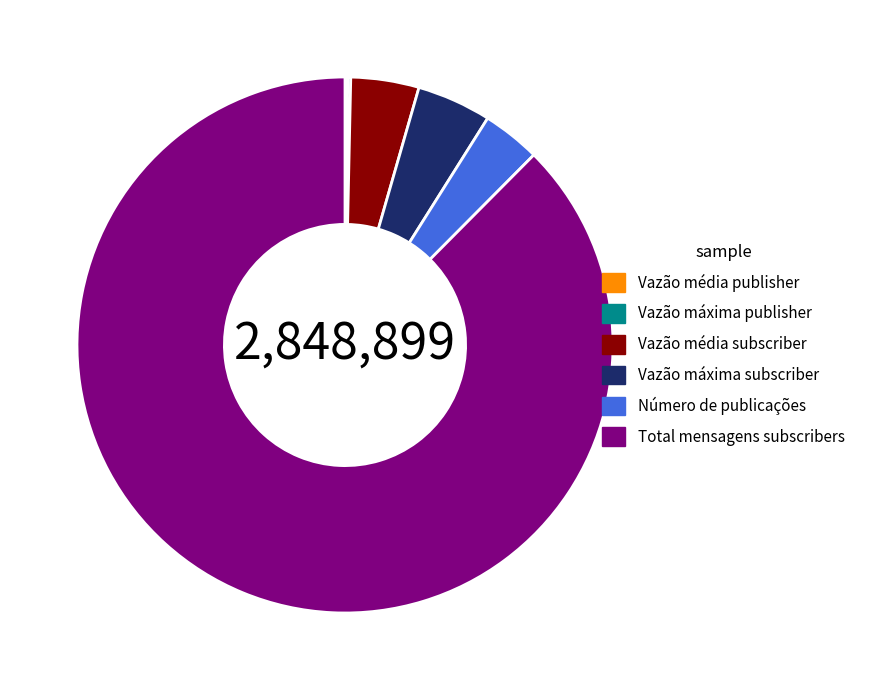

True or false: Total mensagens subscribers accounts for 99% of the total.

False